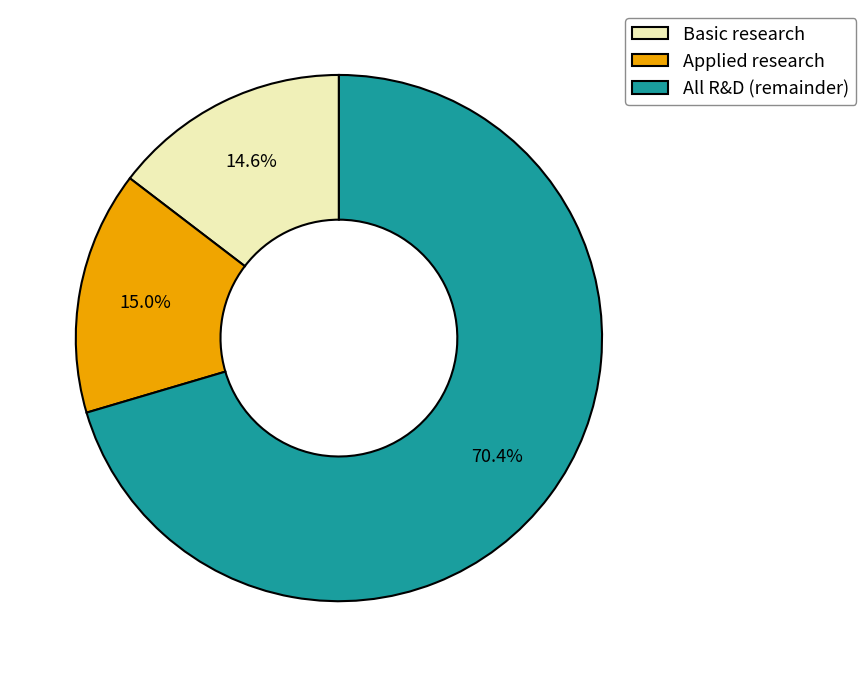

Which category has the biggest portion of the pie?

All R&D (remainder)